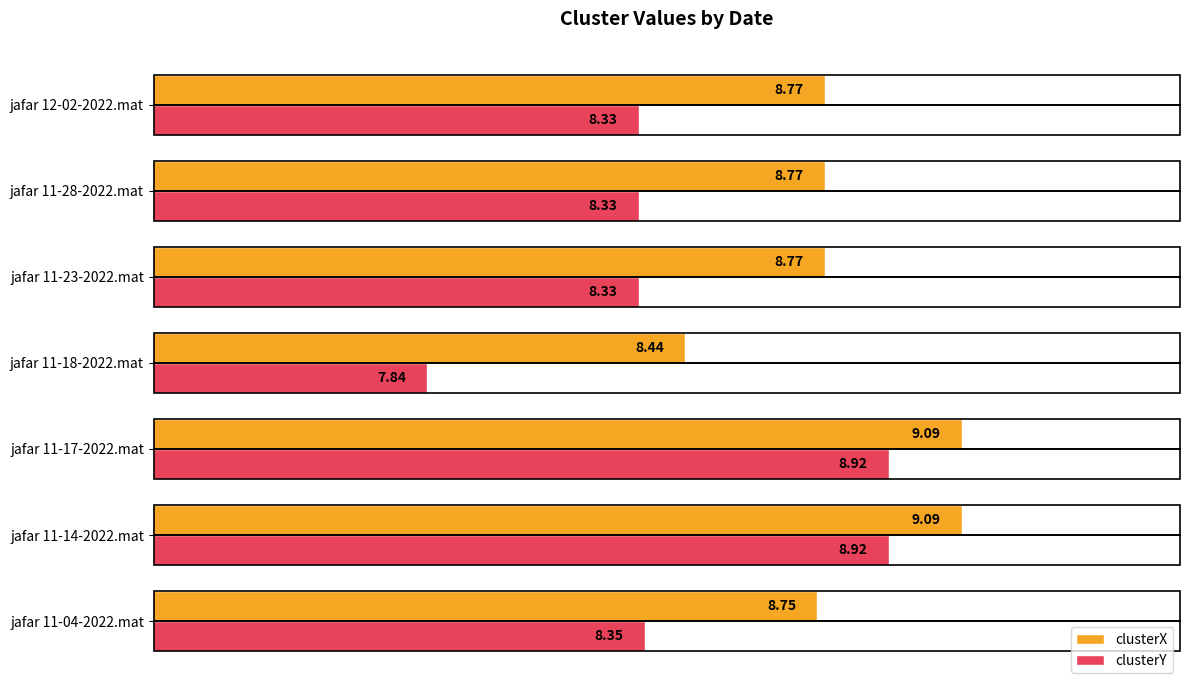

What is the sum of the clusterX values at jafar 11-18-2022.mat and jafar 11-28-2022.mat?

17.2